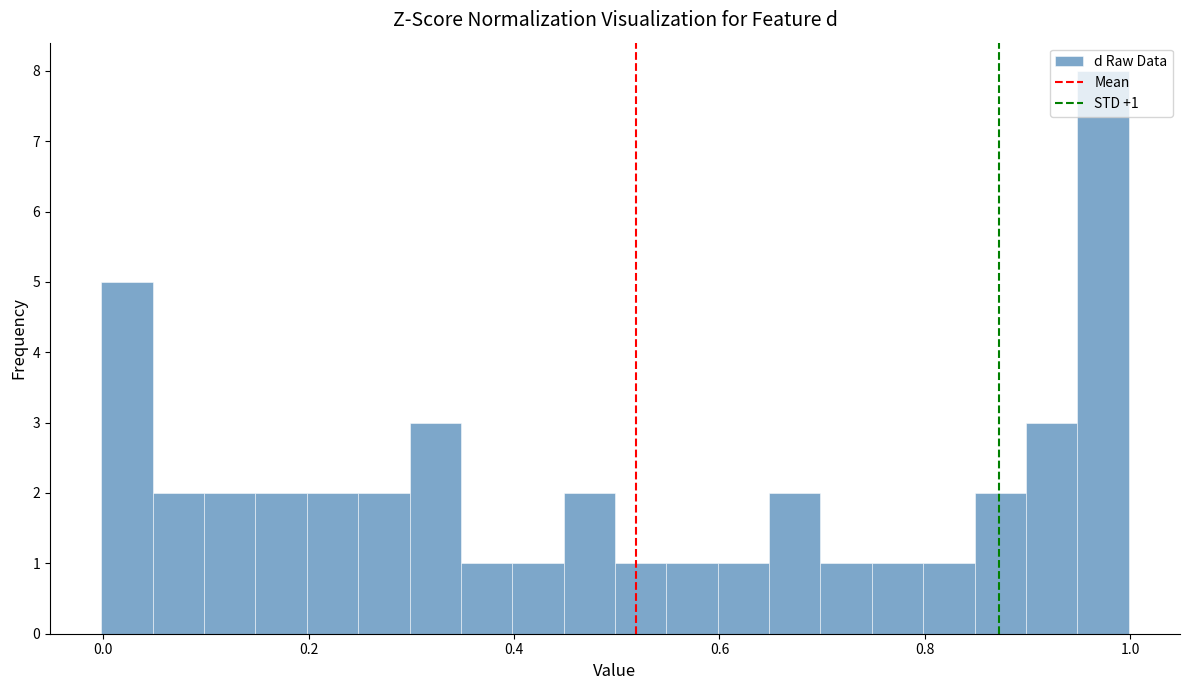

Around what value on the x-axis is the tallest bar? Give the approximate position of its centre, as read against the axis.

0.98